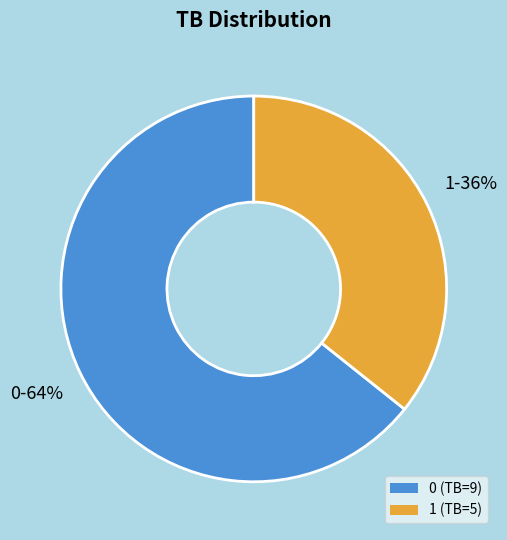

Does any single category account for the majority?

Yes